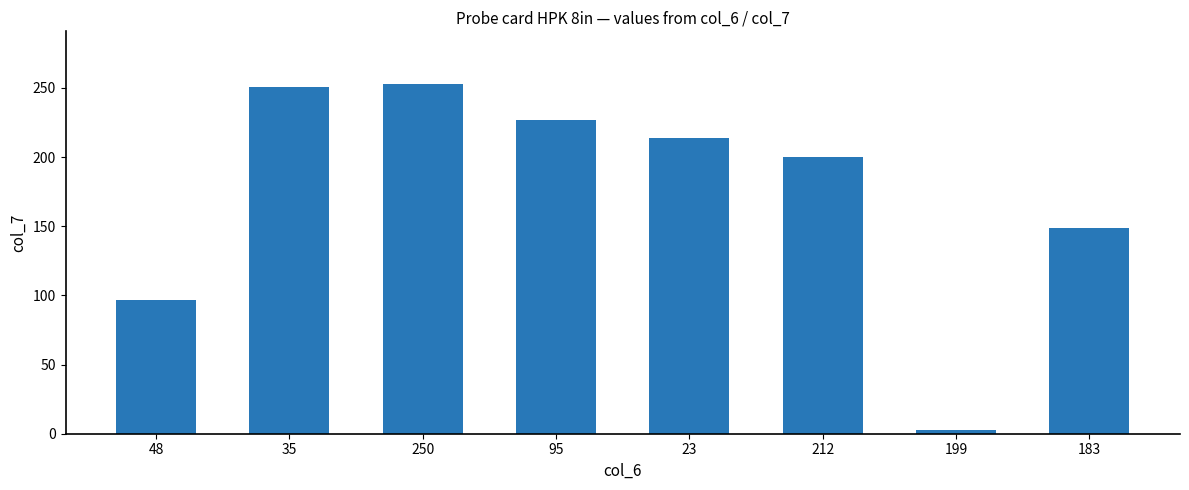

What is the value of the 3rd bar from the left?

253